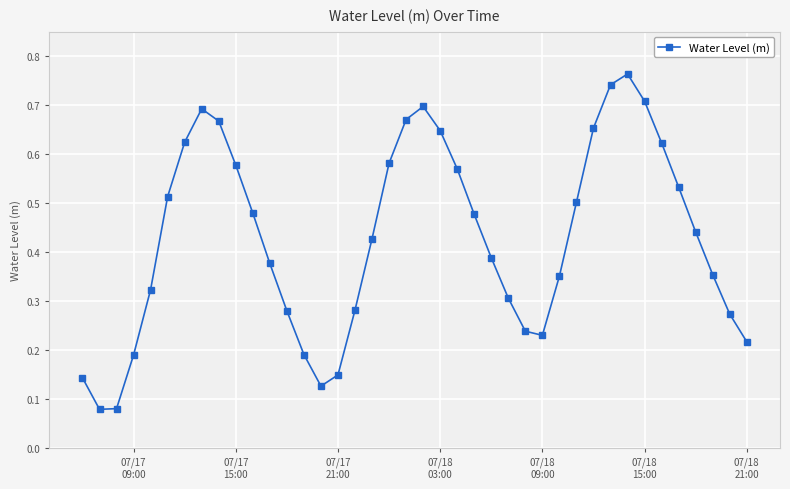

Is this an area chart (filled region under the line)?

No